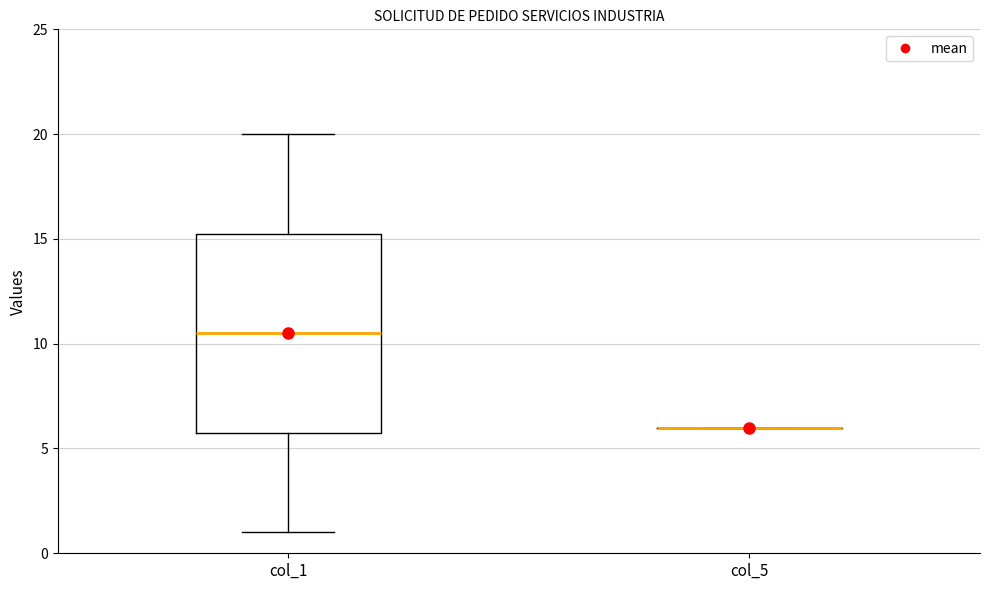

Reading left to right, transcribe this box plot: for each box, give where its median line is, the range the box spans, and where its two whiskers end, as read against the y-axis. The values are not printed on the chart, so give them approximately, as read against the axis.

col_1: median 10.5, box 6.0 to 15.5, whiskers 1.0 to 20.0
col_5: box collapsed to a line at 6.0, whiskers 6.0 to 6.0